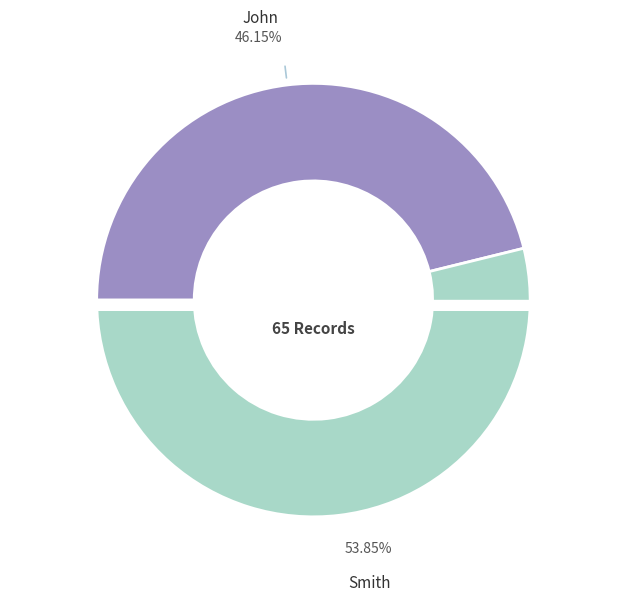

To the nearest percent, what is the combined percentage of Smith and John?

100%